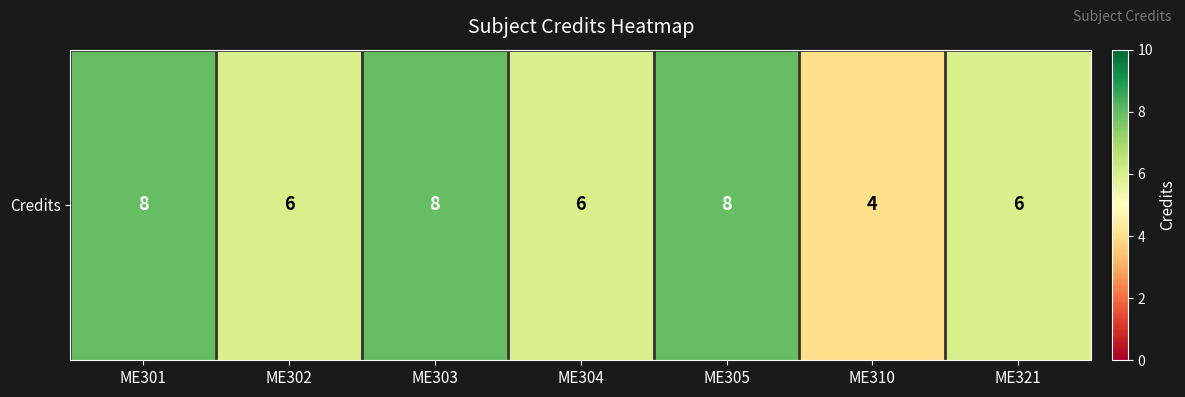

What is the difference between the values at ME310 and ME301?

4